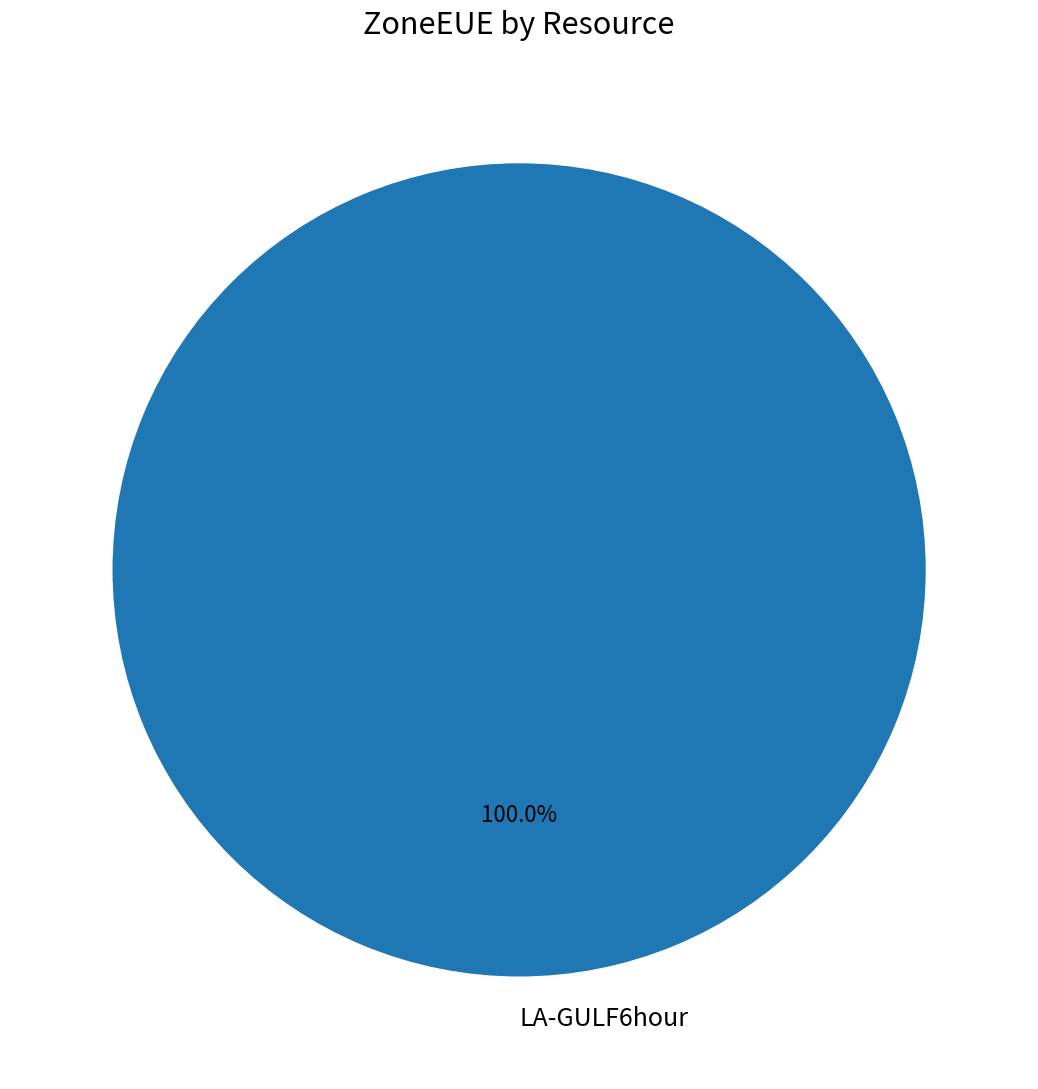

Does LA-GULF6hour represent more than half of the total?

Yes